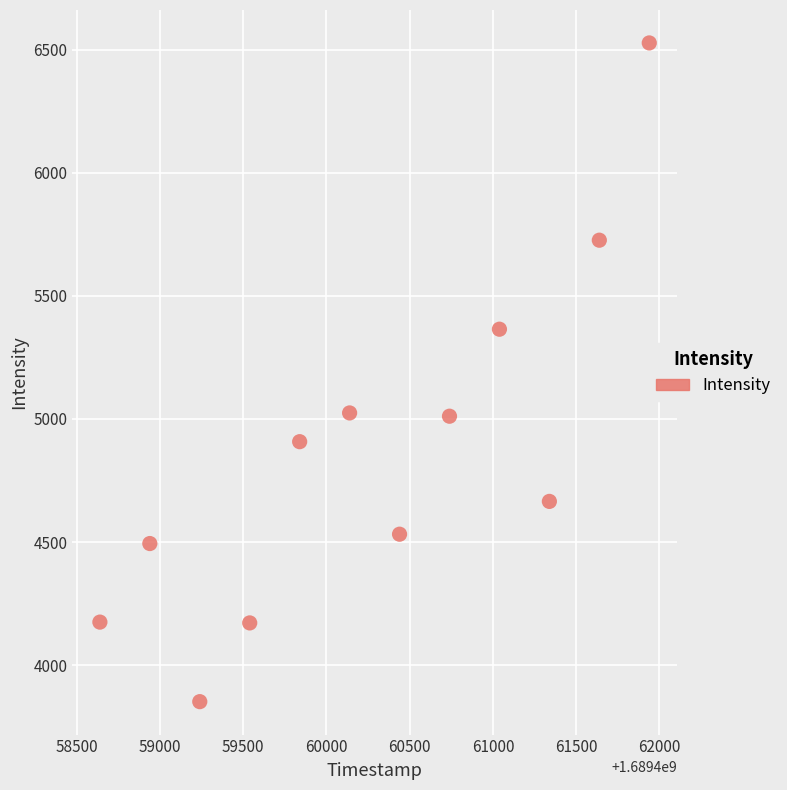

What is the average X value?

1689460289.0